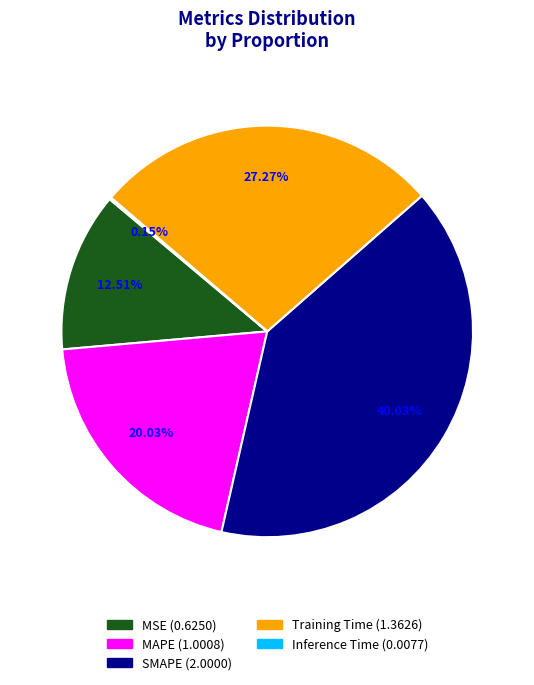

The Training Time slice represents 27% of the pie. True or false?

True